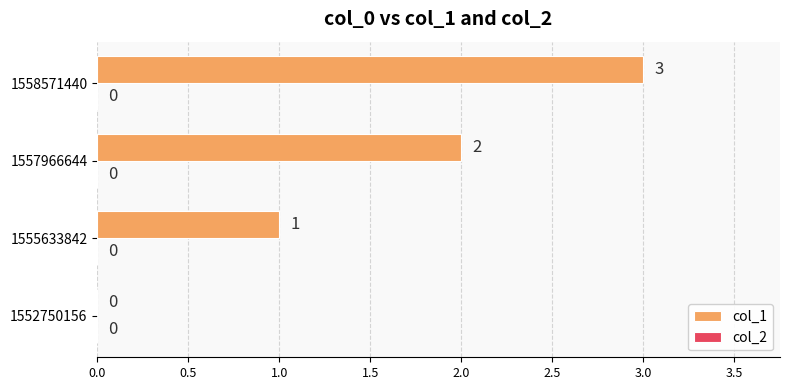

What is the sum of the values at 1555633842 and 1557966644?

3